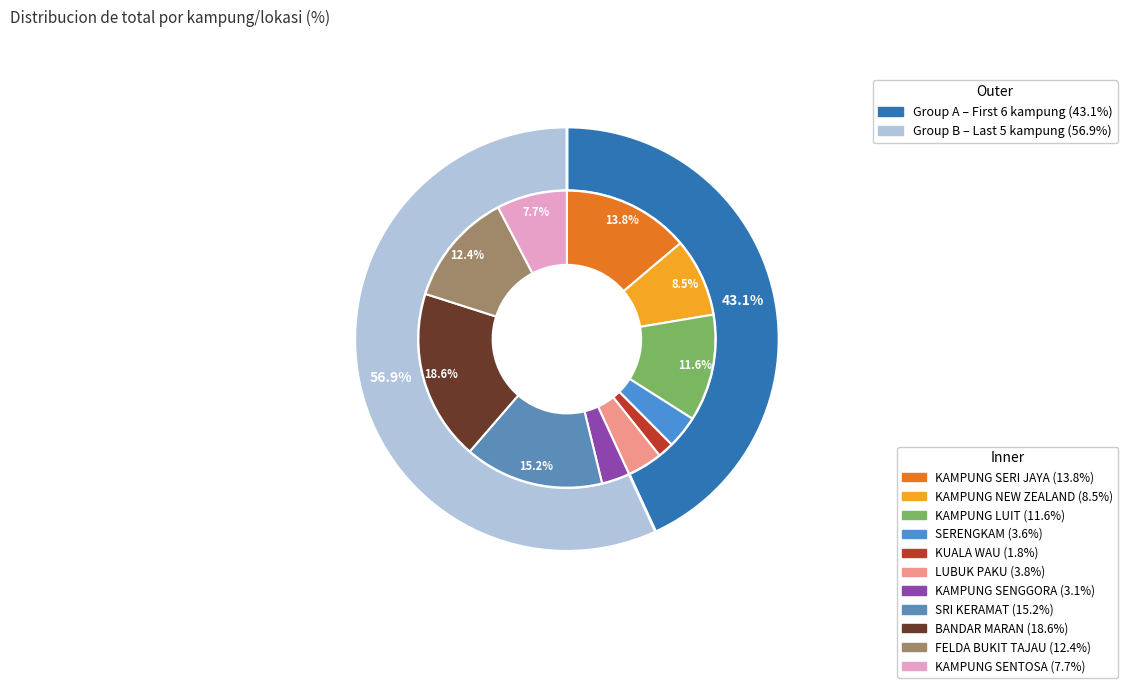

Combined, what portion of the pie is KAMPUNG SENTOSA and SRI KERAMAT?

22.8%